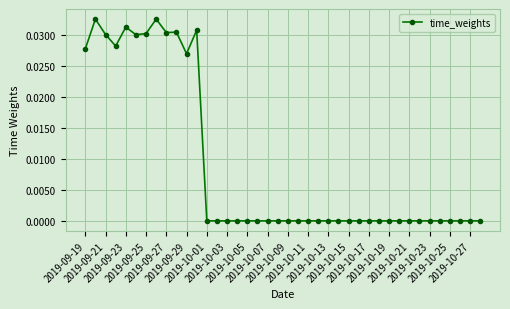

What is the sum of all values?

0.4